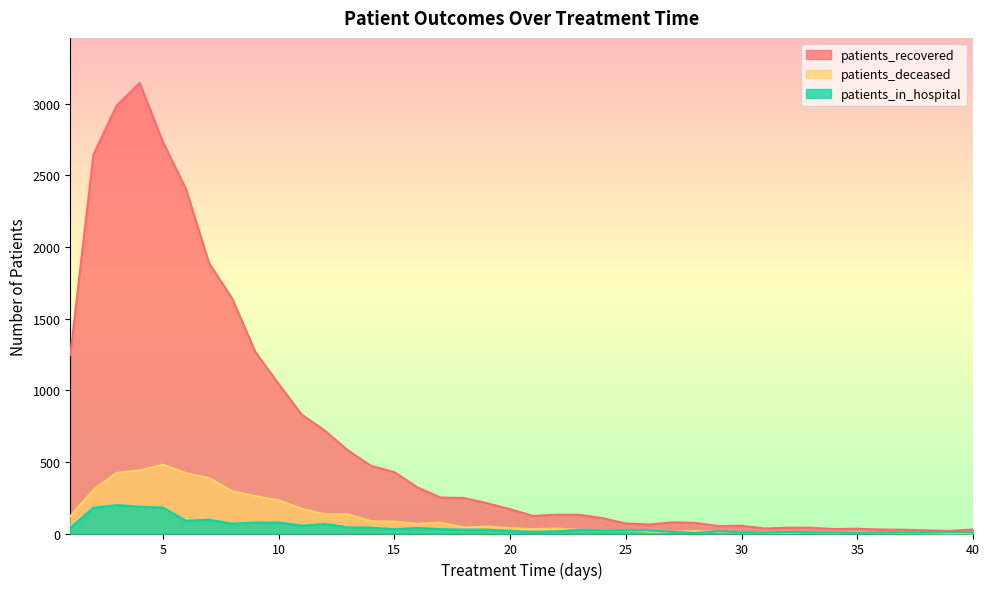

What is the spread (max minus min) of values at 1?

1209